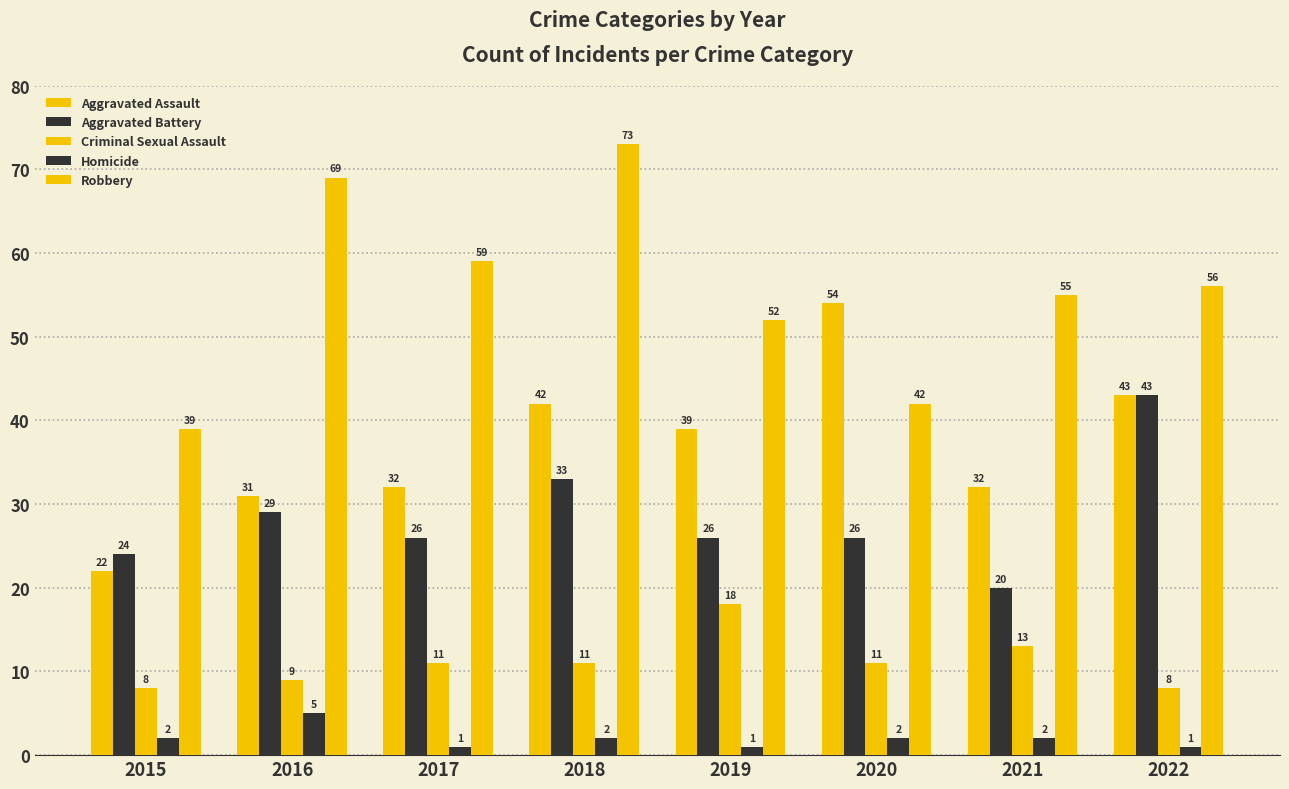

What is the total value across all series at 2017?

129